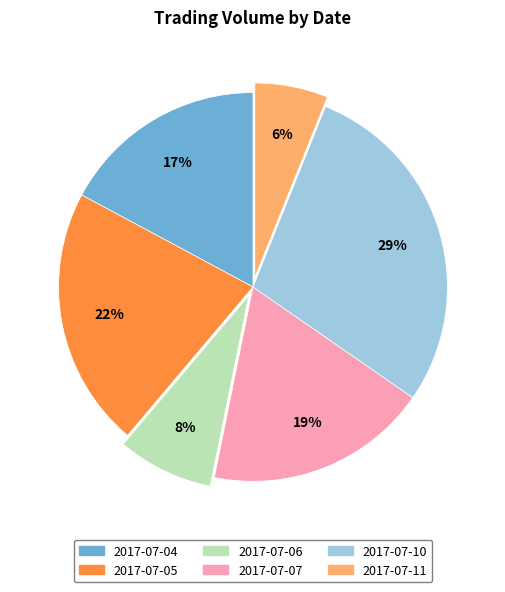

Does 2017-07-07 represent more than half of the total?

No